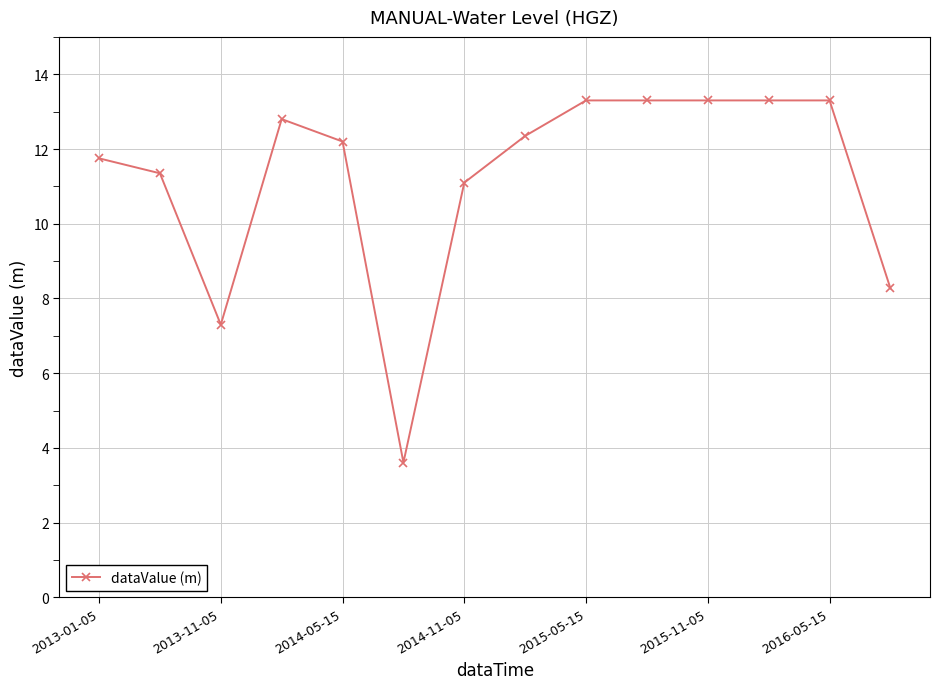

What is the value of the 9th point from the left?

13.3